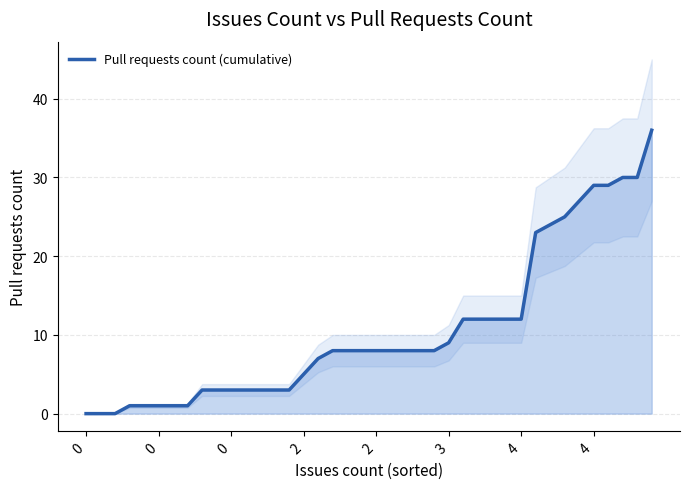

What is the change in value from 22 to 28?

+4